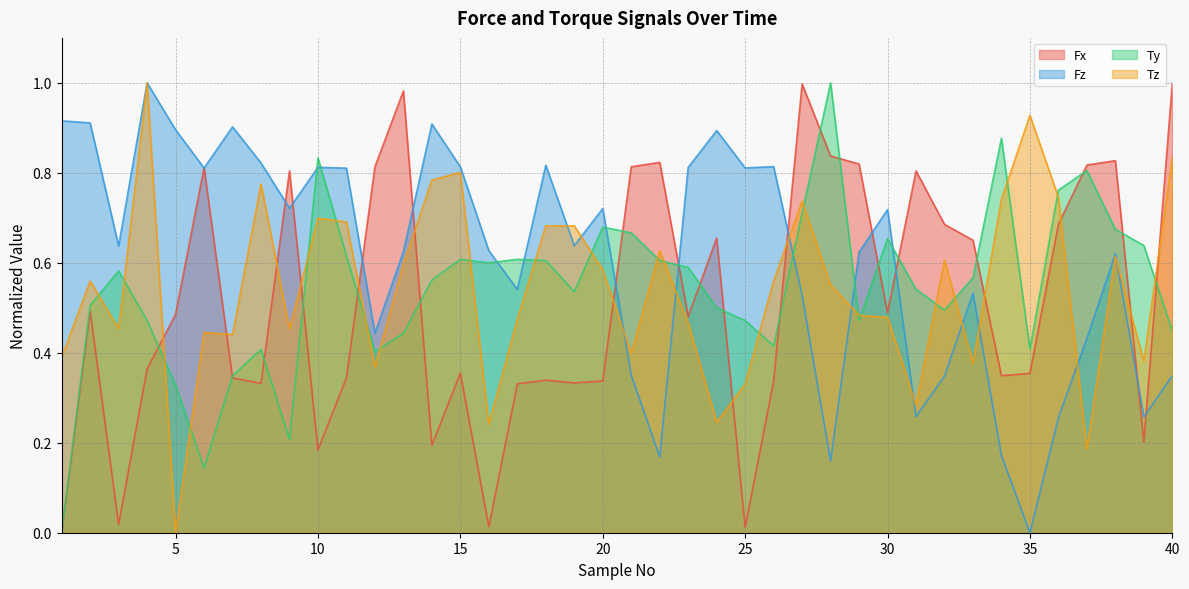

What is the sum of the Ty values at 10 and 37?

1.6